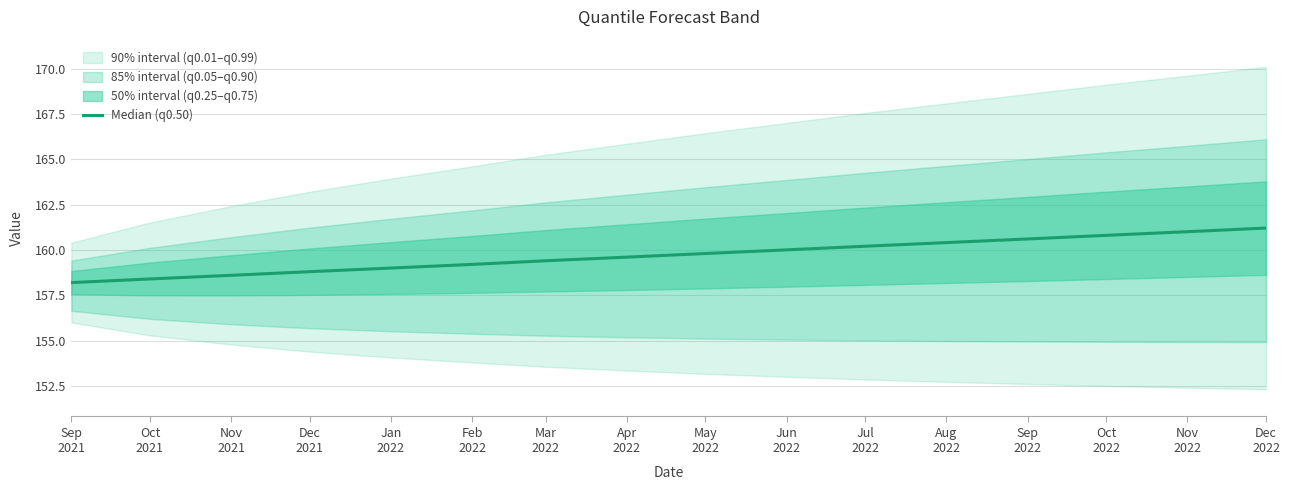

What is the label of the 15th point from the left?

Nov
2022